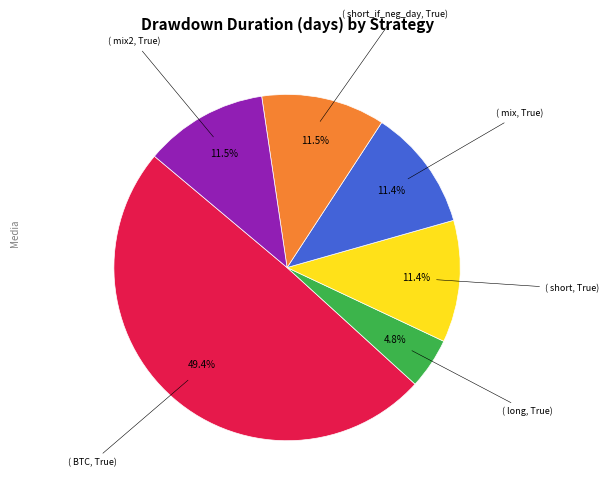

Is there any slice that represents more than half of the pie?

No